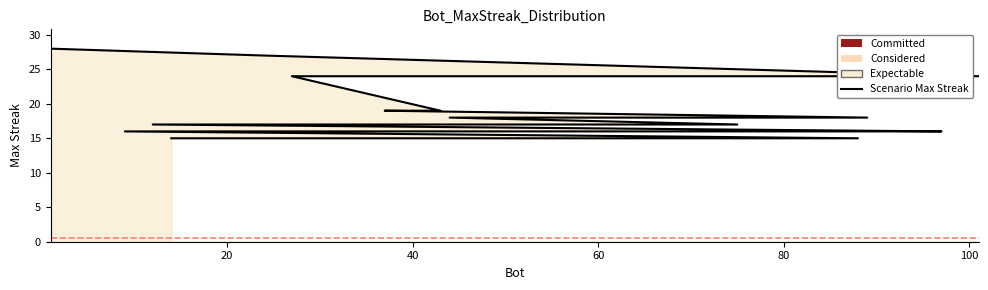

How many data points are less than 17?

8